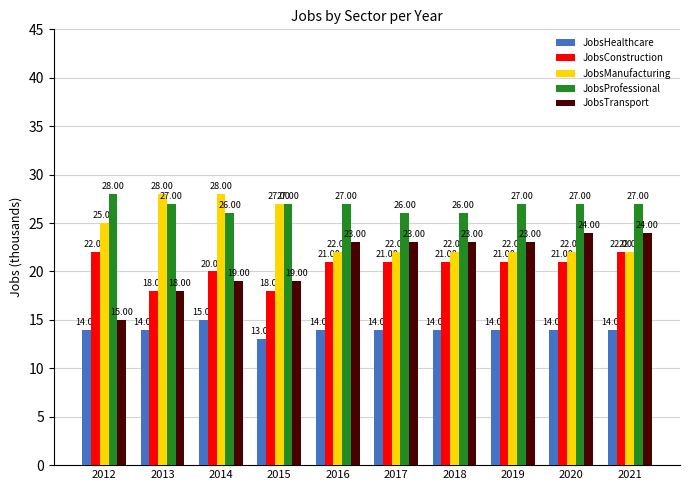

Rank the series at 2016 from highest to lowest value.

JobsProfessional, JobsTransport, JobsManufacturing, JobsConstruction, JobsHealthcare